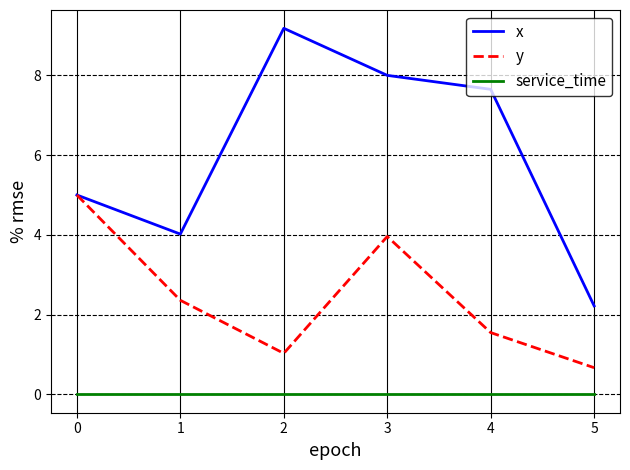

The value of x at 1 is 1.9. True or false?

False